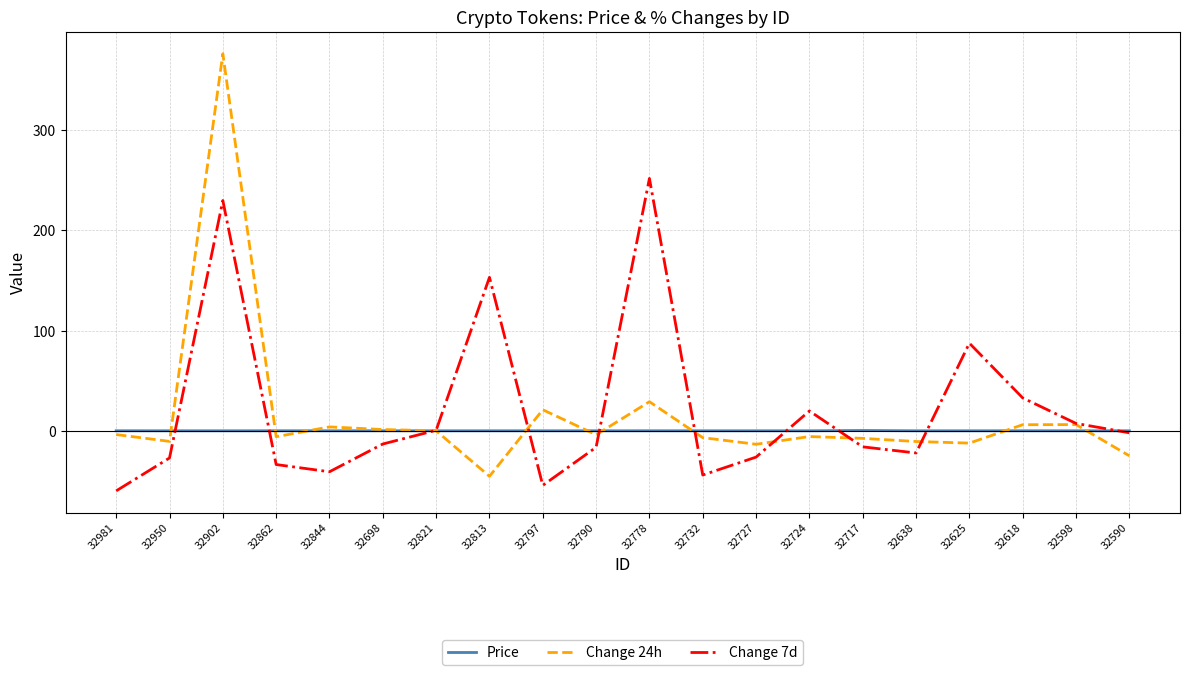

After their last crossing, which series has the higher values: Price or Change 24h?

Price